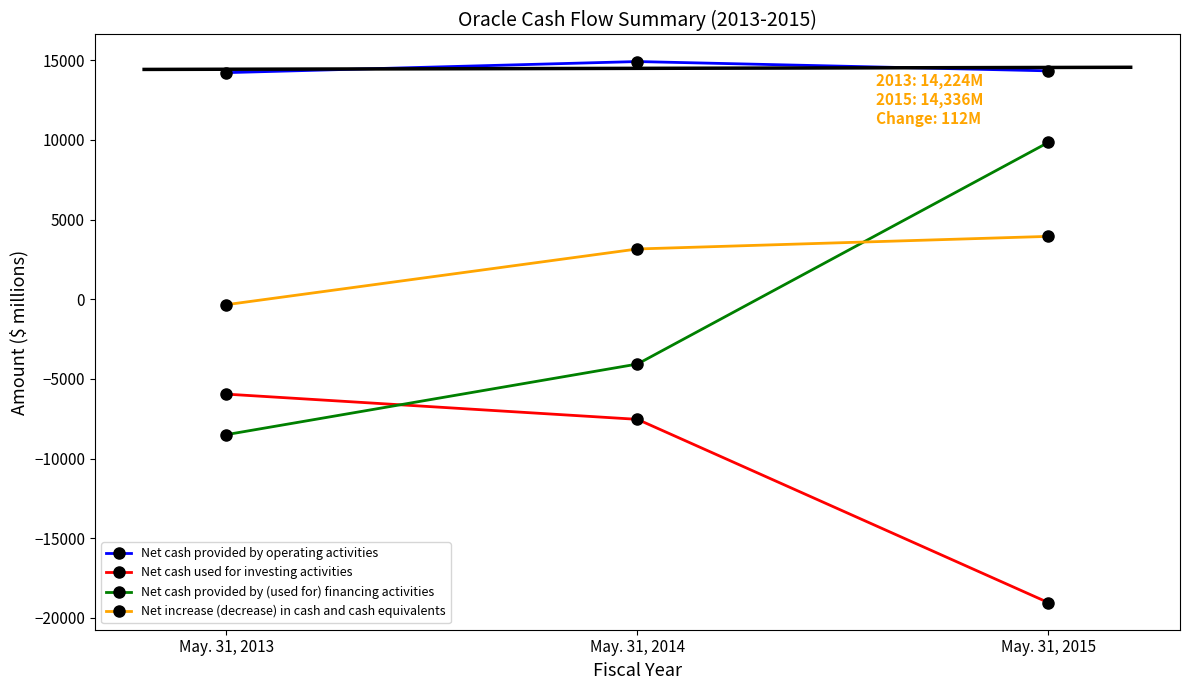

The value of Net increase (decrease) in cash and cash equivalents at May. 31, 2015 is 1000. True or false?

False